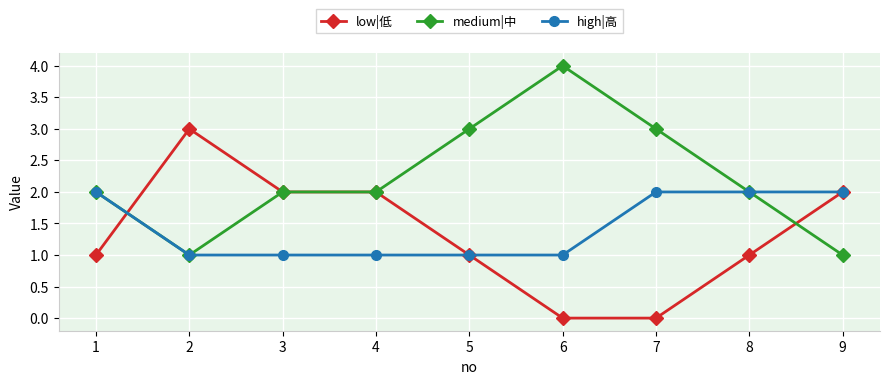

What is the sum of all low|低 values?

12